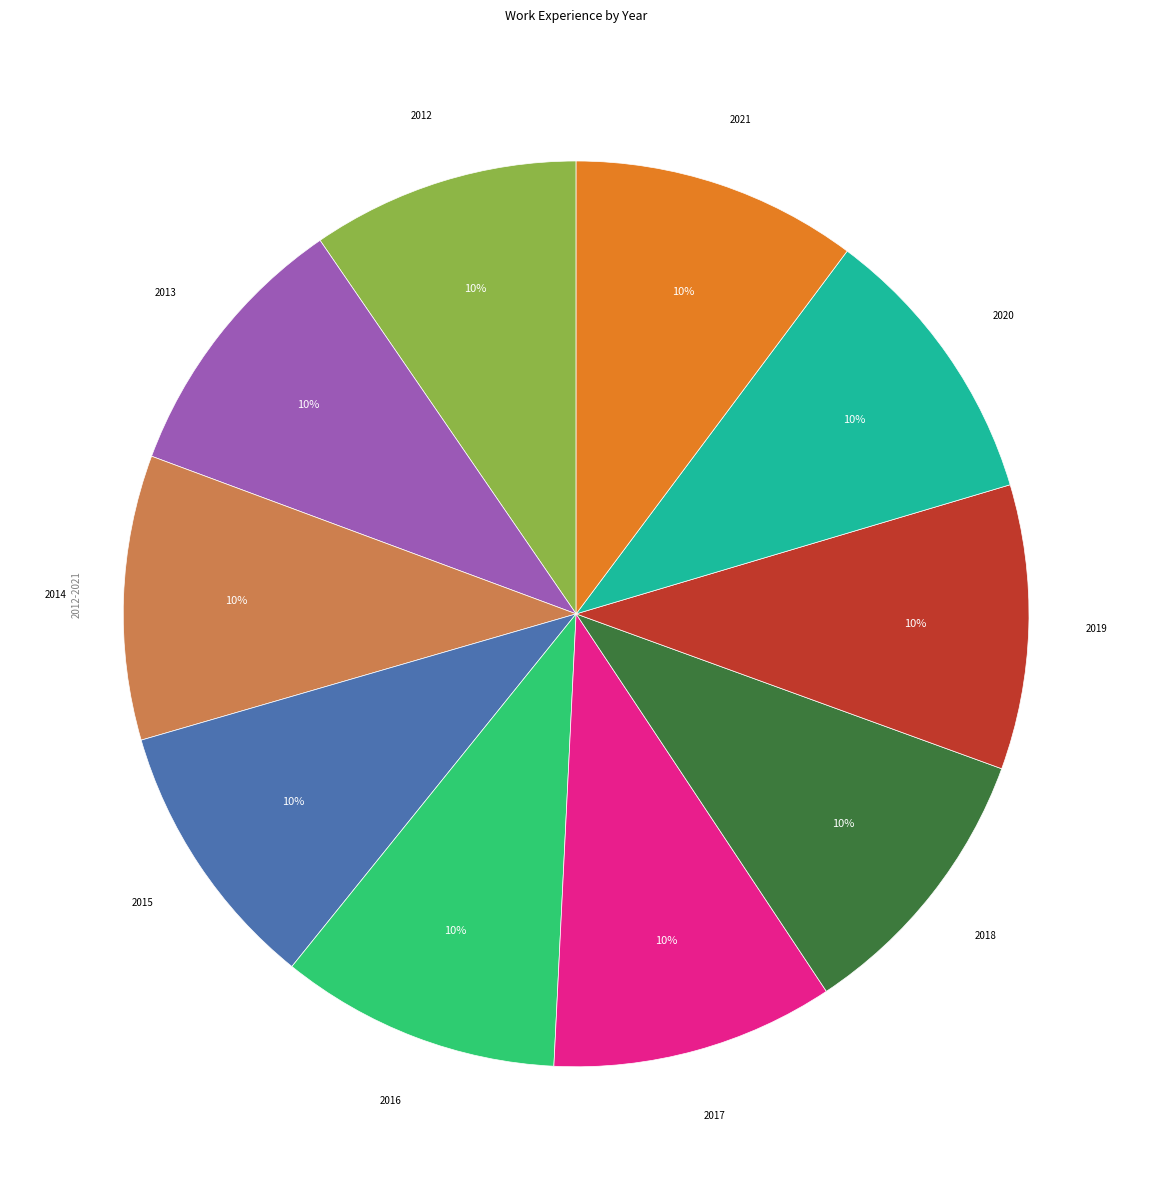

How many segments does this pie chart have?

10